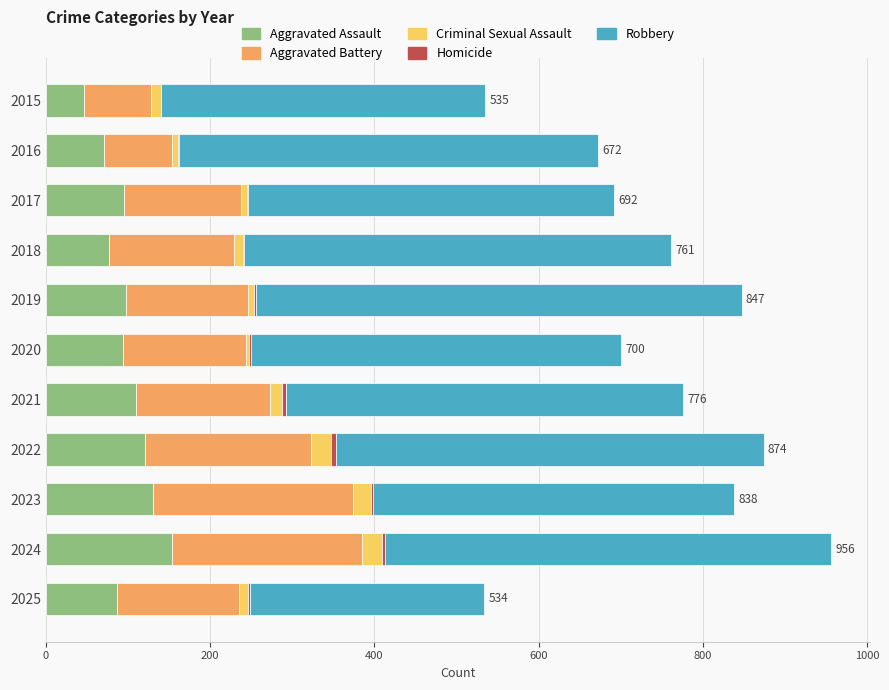

Is it true that Aggravated Assault equals 71 at 2016?

True